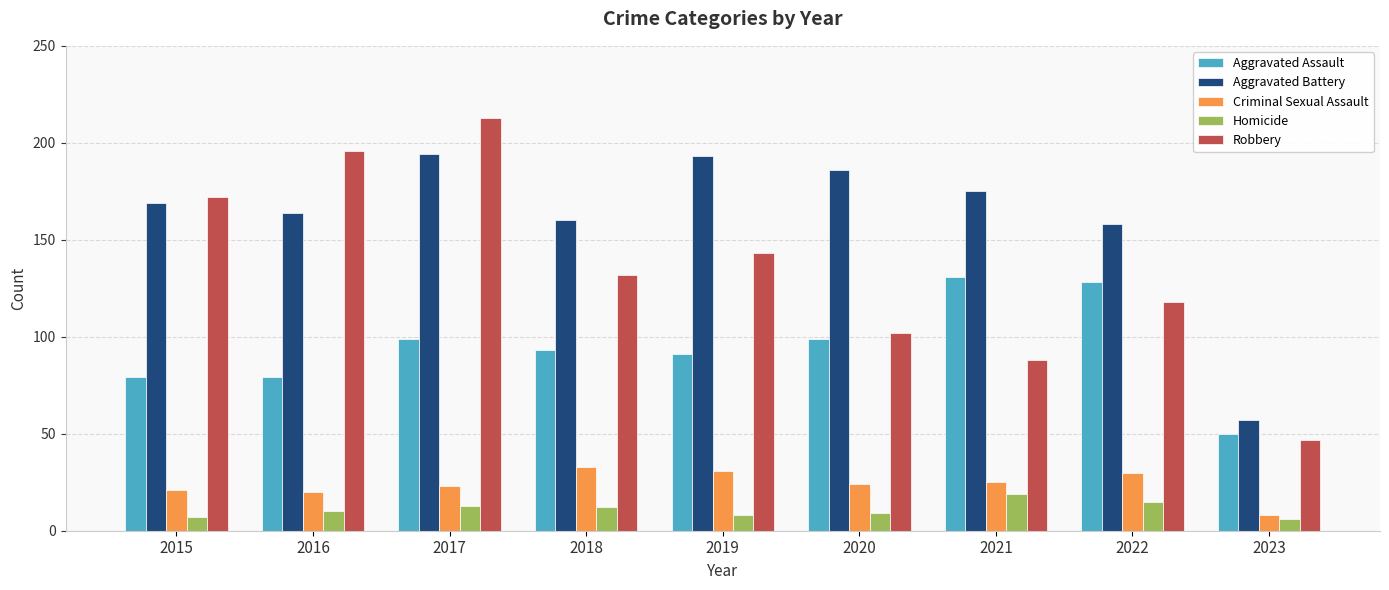

What is the value of the Aggravated Battery bar at the 2nd from the left?

164